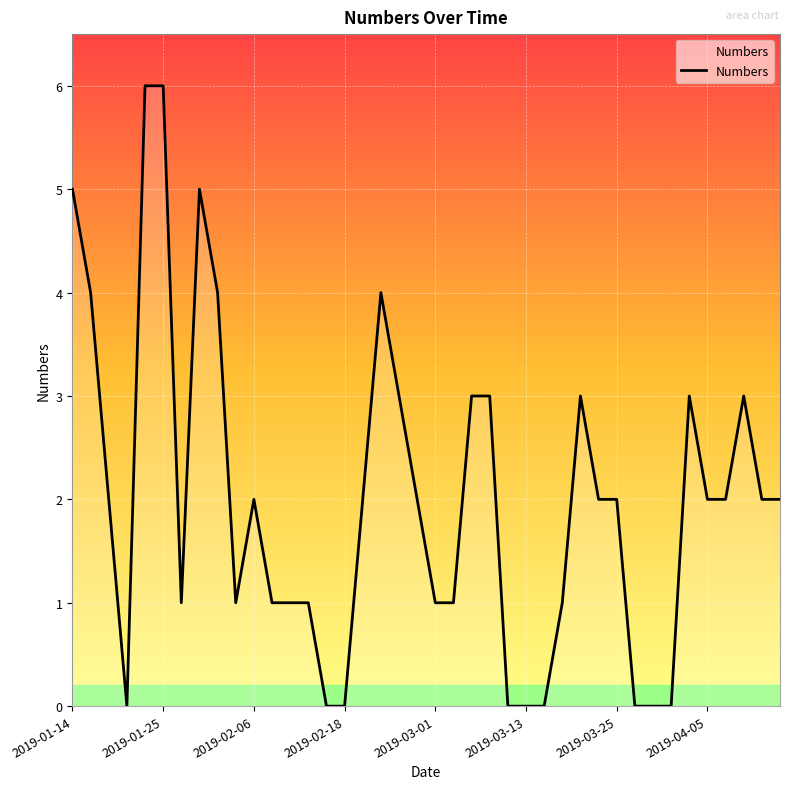

What is the difference between the maximum and minimum values?

6